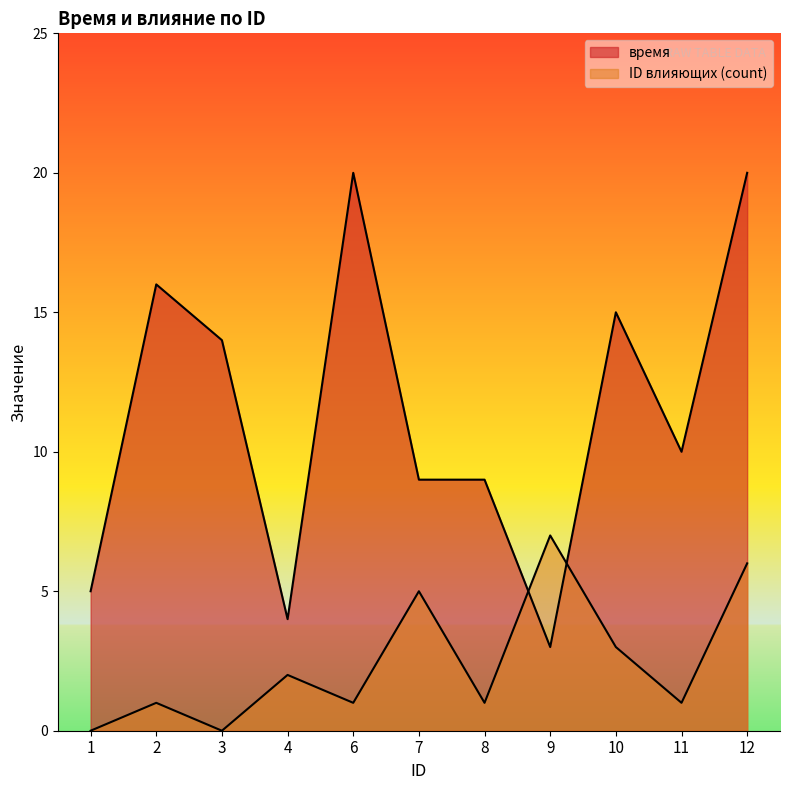

True or false: ID влияющих (count) has a value of 2 at 4.

True